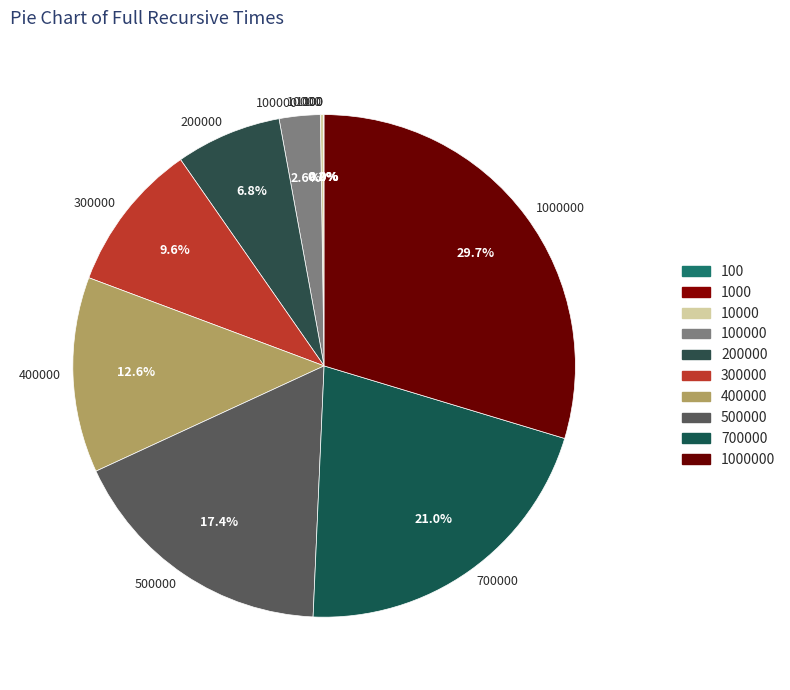

What is the total percentage of 300000 and 500000?

27.0%